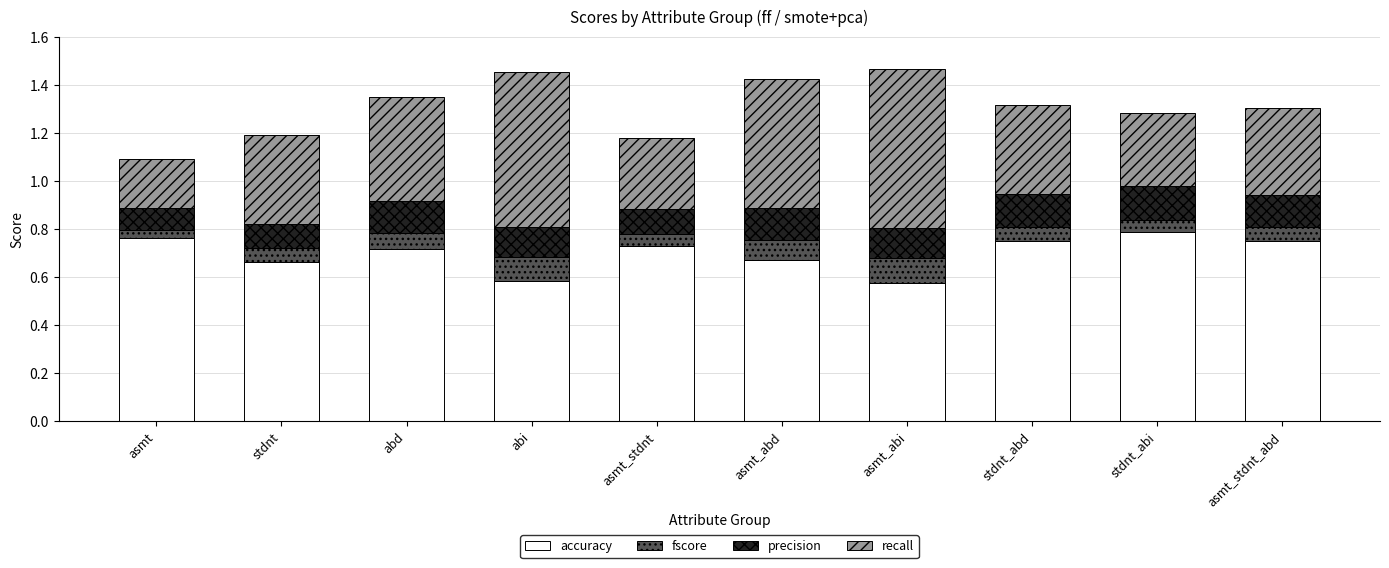

What is the total value across all series at asmt?

1.1